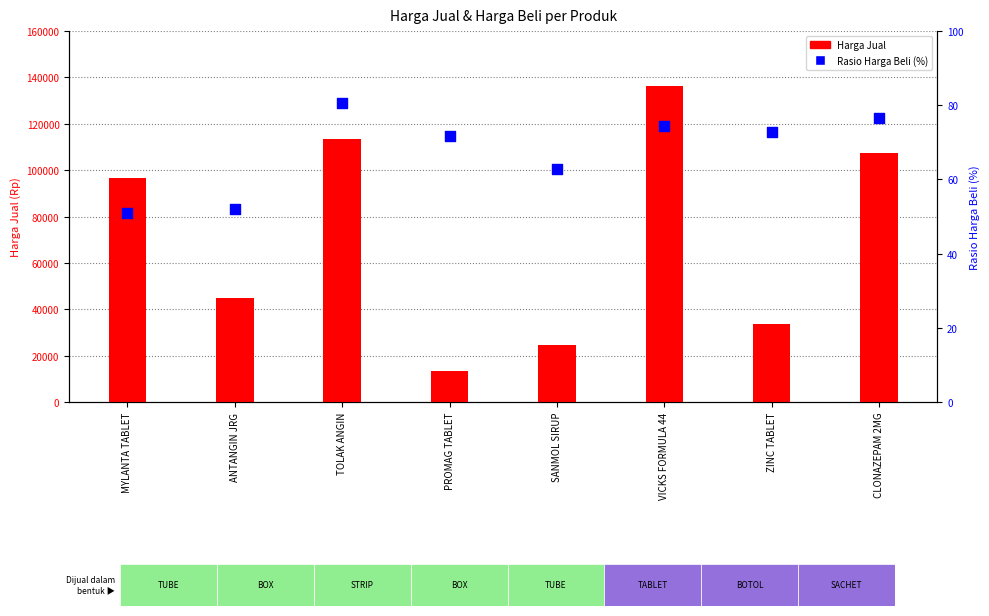

Which series has the widest spread of Y values?

Harga Jual